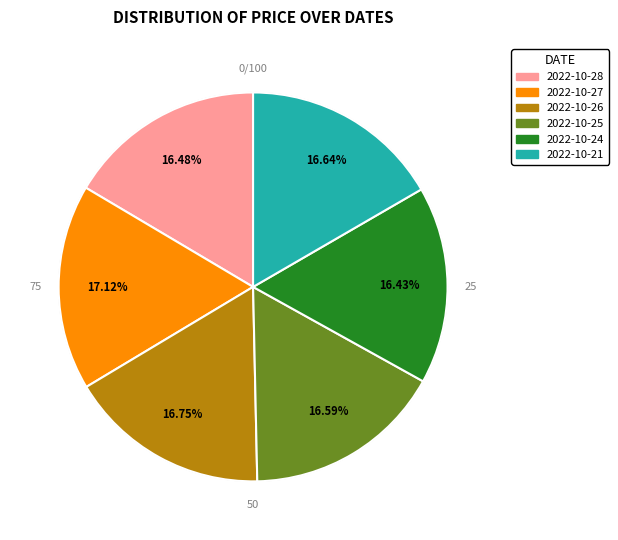

Is it true that 2022-10-28 is 16% of the pie?

True